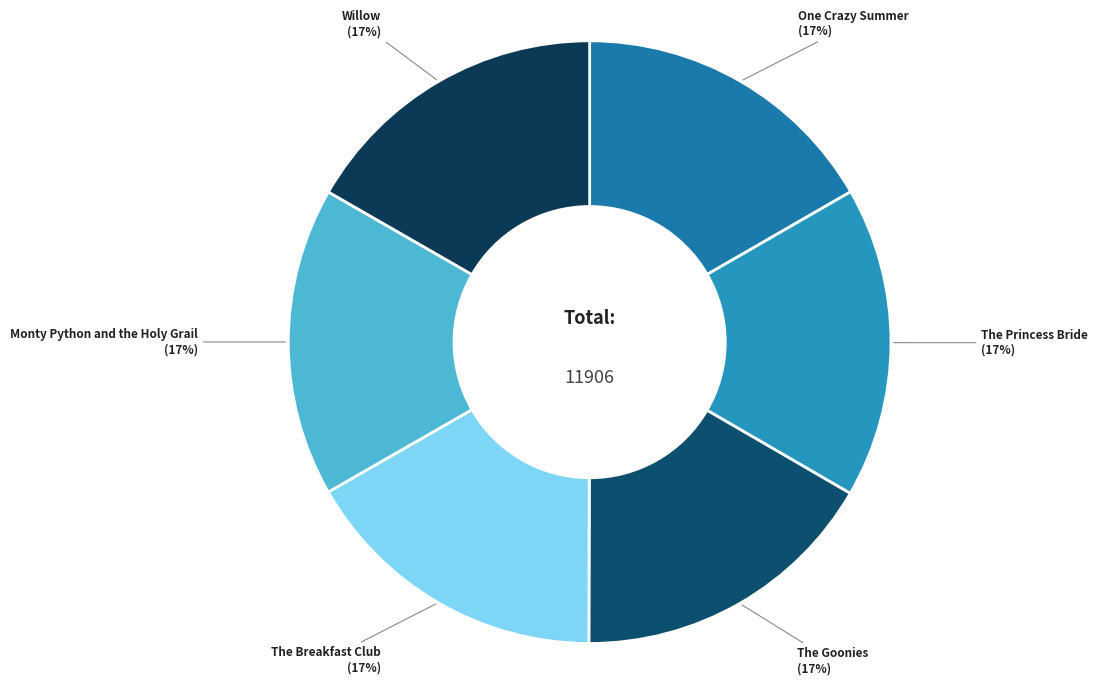

How many slices are in this pie chart?

6